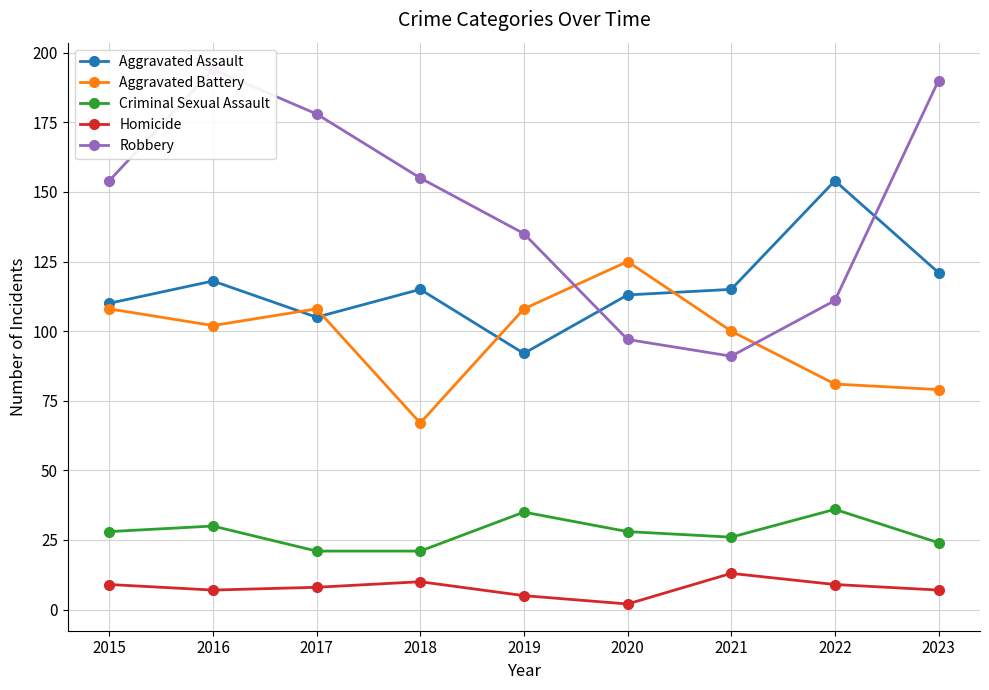

Count the number of data series in this chart.

5